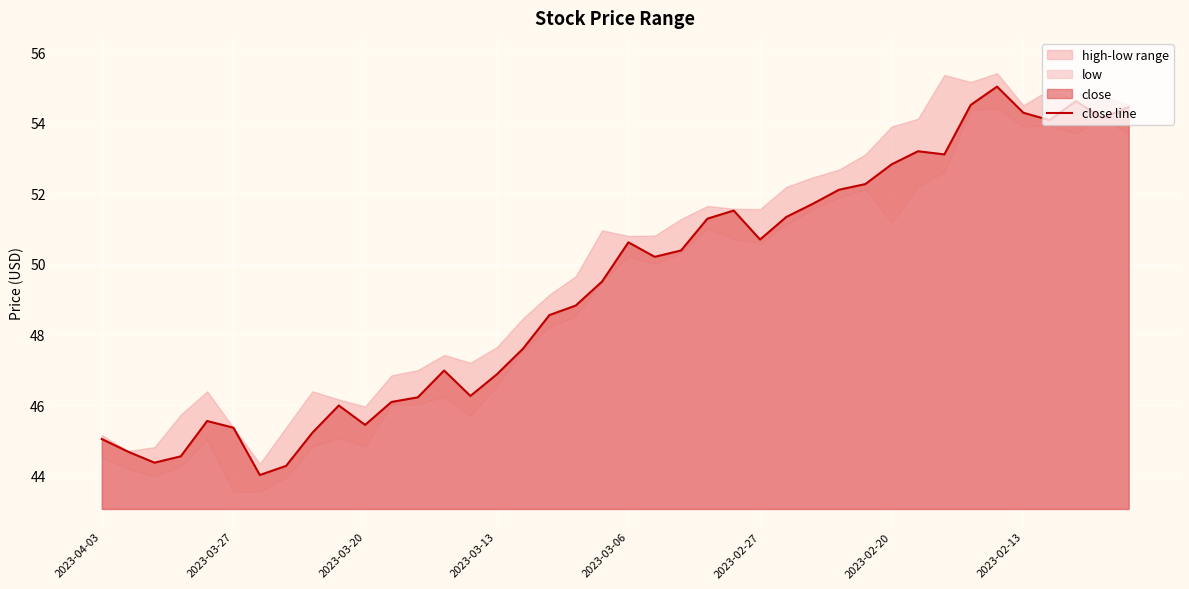

How many interior local valleys (lower than both neighbors) does the data have?

9